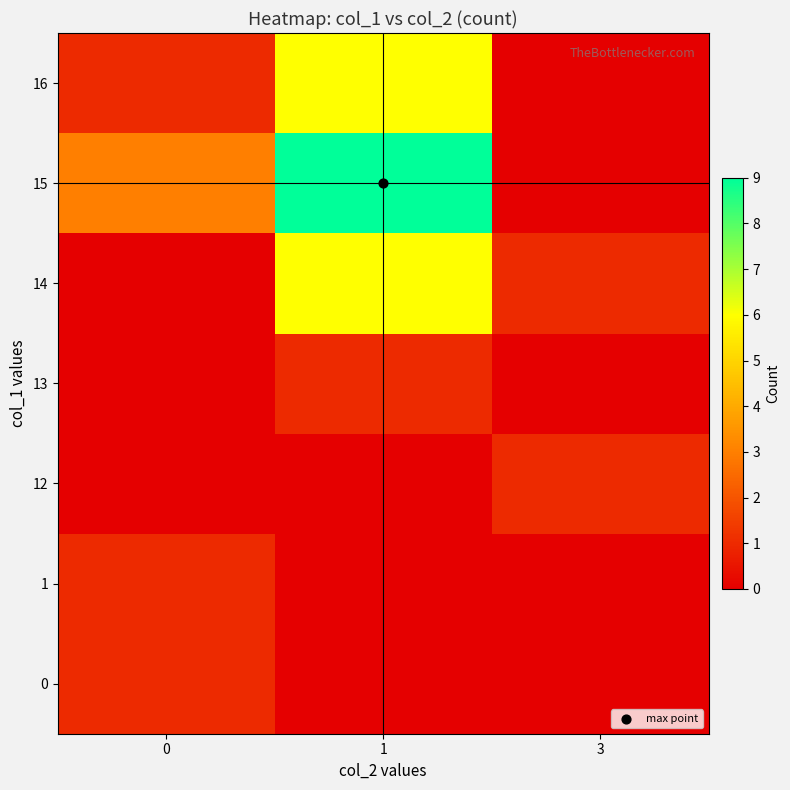

Reading left to right, extract all data points from this chart.

0: 0=1	1=0	3=0
1: 0=1	1=0	3=0
12: 0=0	1=0	3=1
13: 0=0	1=1	3=0
14: 0=0	1=6	3=1
15: 0=3	1=9	3=0
16: 0=1	1=6	3=0